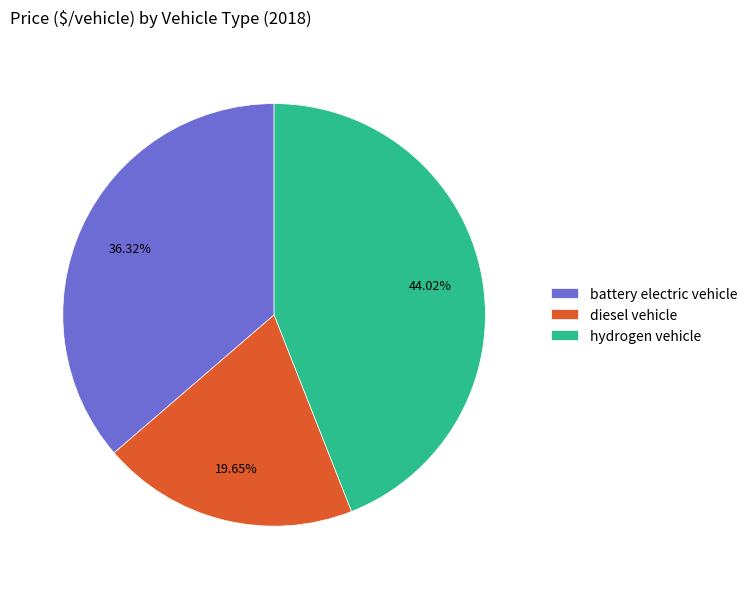

To the nearest percent, what is the average slice percentage?

33%